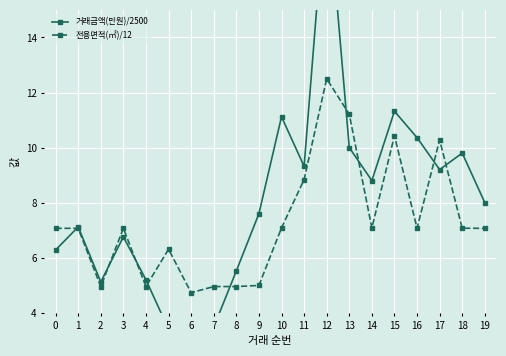

Is this an area chart (filled region under the line)?

No